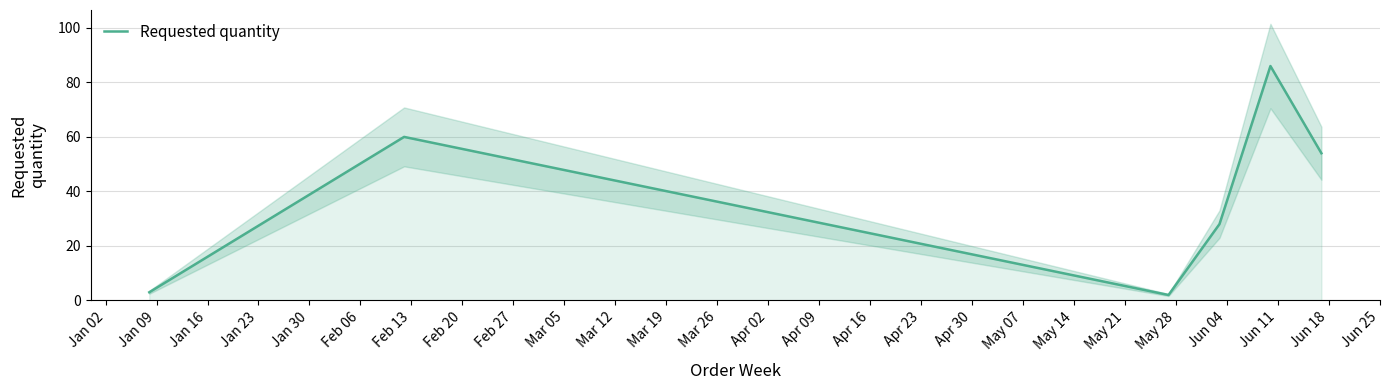

How many interior local valleys (lower than both neighbors) does the data have?

1